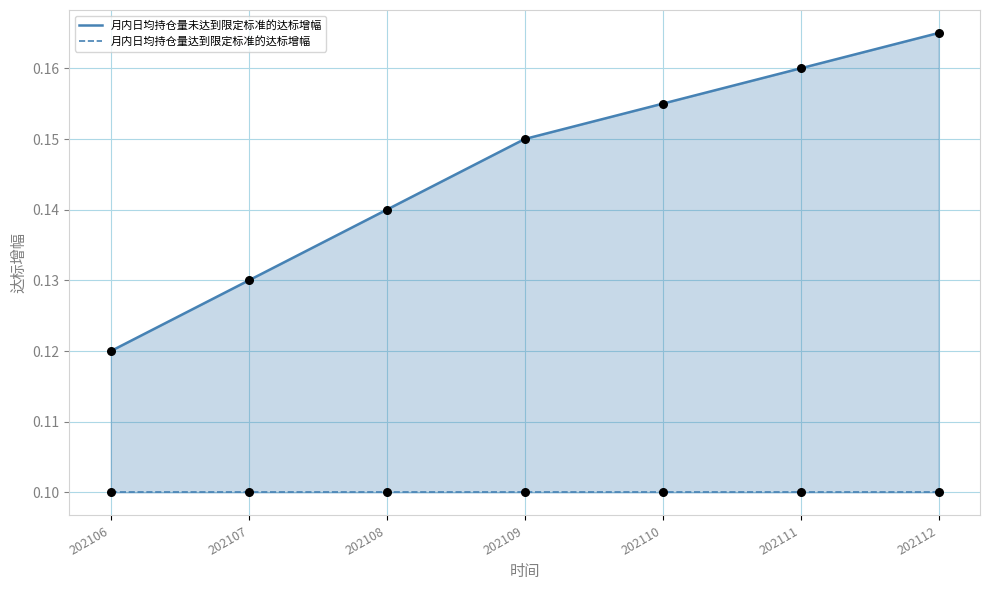

At which category is the sum across all series the highest?

202112